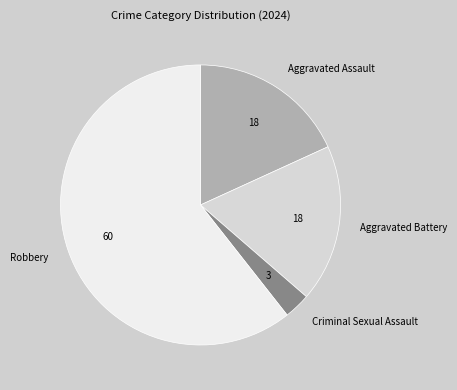

Do Aggravated Battery and Robbery together represent more than half of the pie?

Yes